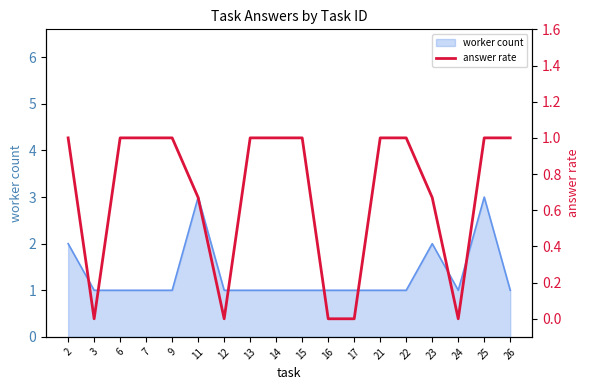

What is the average value?

0.7